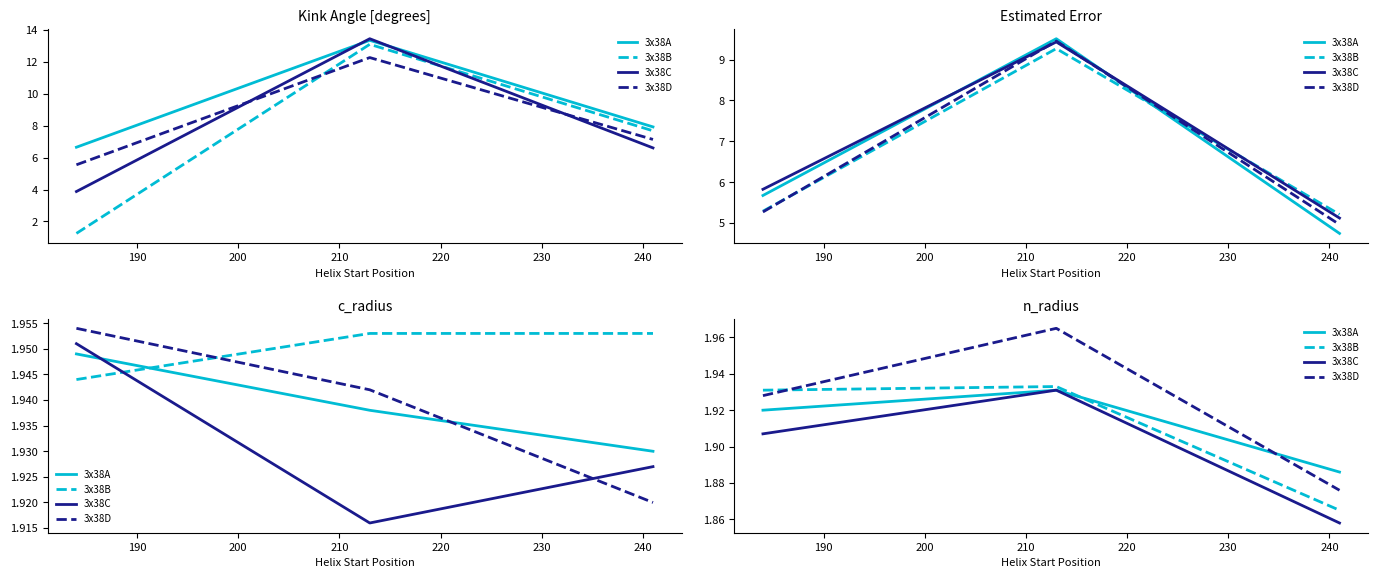

What is the sum of all 3x38D values?

5.8